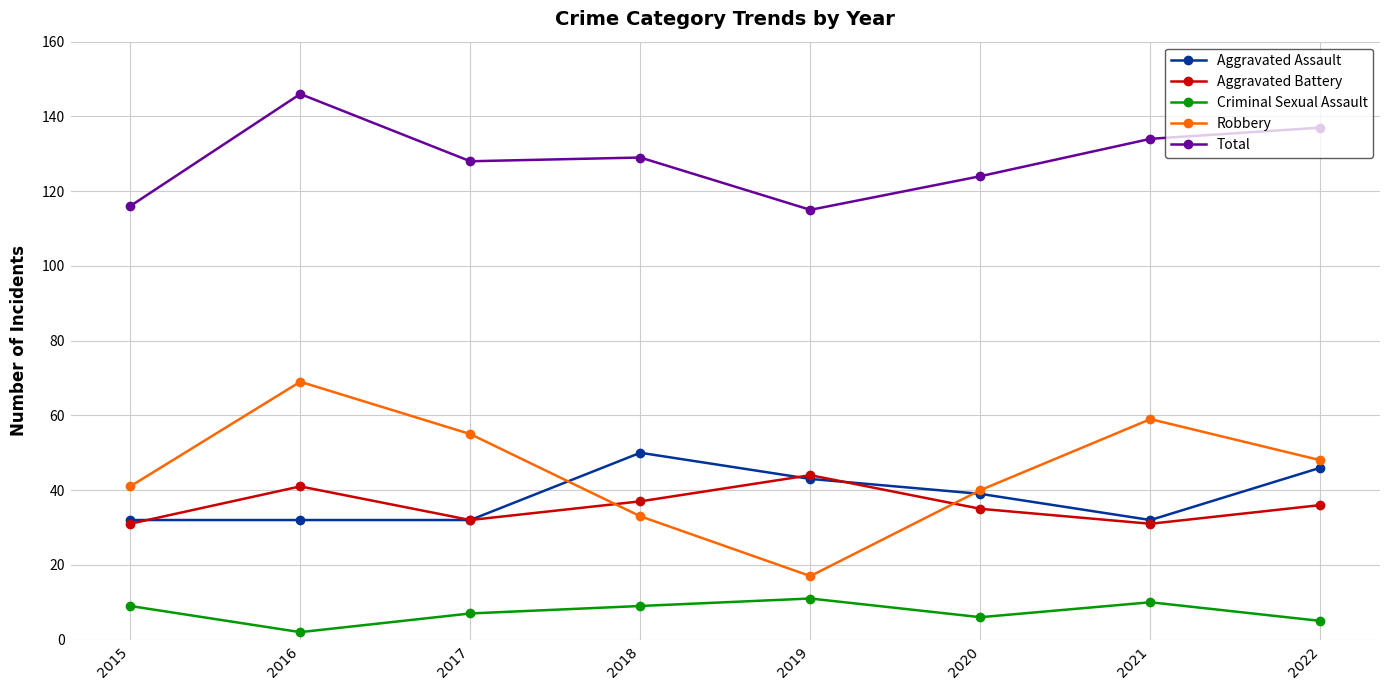

True or false: Total and Robbery intersect in this chart.

False